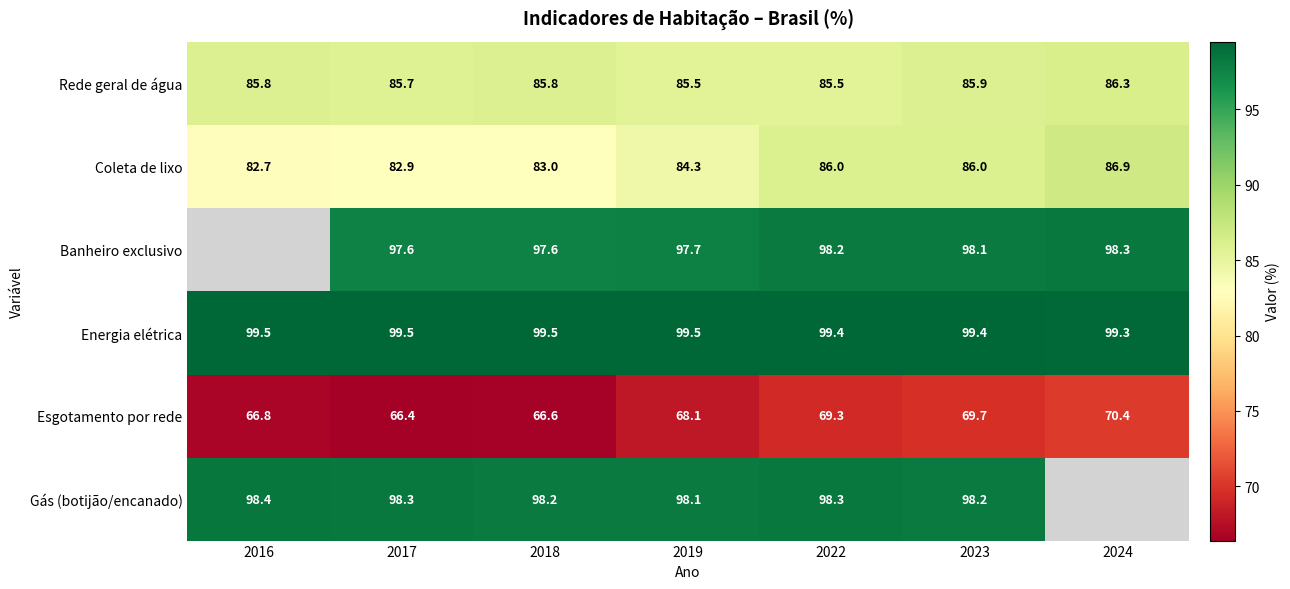

What is the smallest value displayed?

66.4